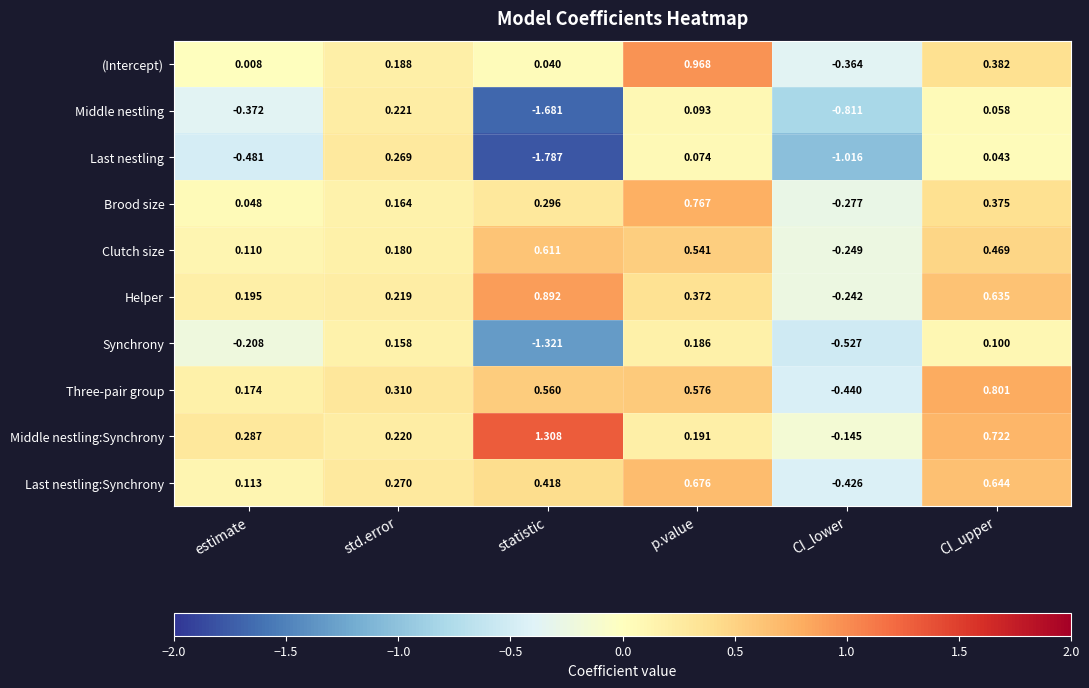

Rank the series by their maximum value, from lowest to highest.

Synchrony, Middle nestling, Last nestling, Clutch size, Last nestling:Synchrony, Brood size, Three-pair group, Helper, (Intercept), Middle nestling:Synchrony